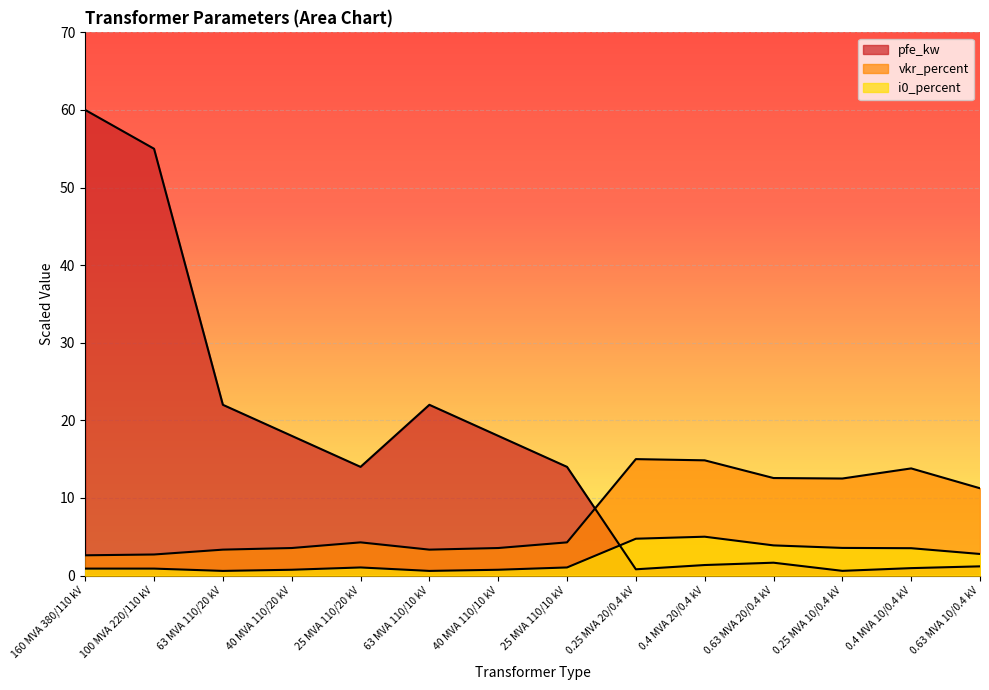

What is the label of the 7th point from the right?

25 MVA 110/10 kV